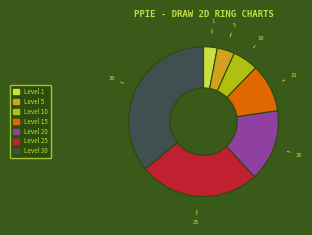

Count the number of slices in the pie.

7